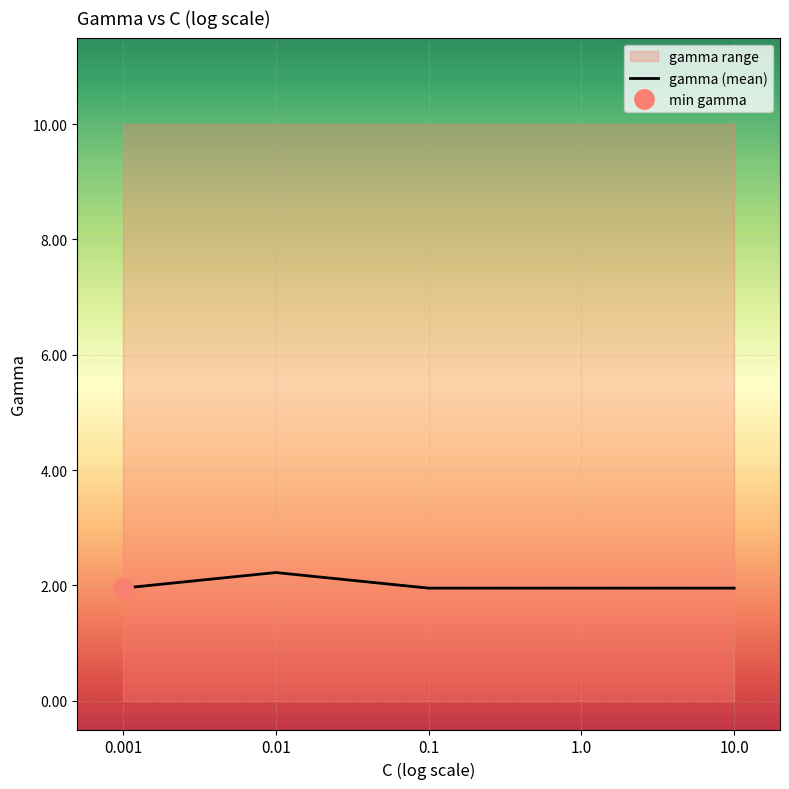

What is the average value?

2.0